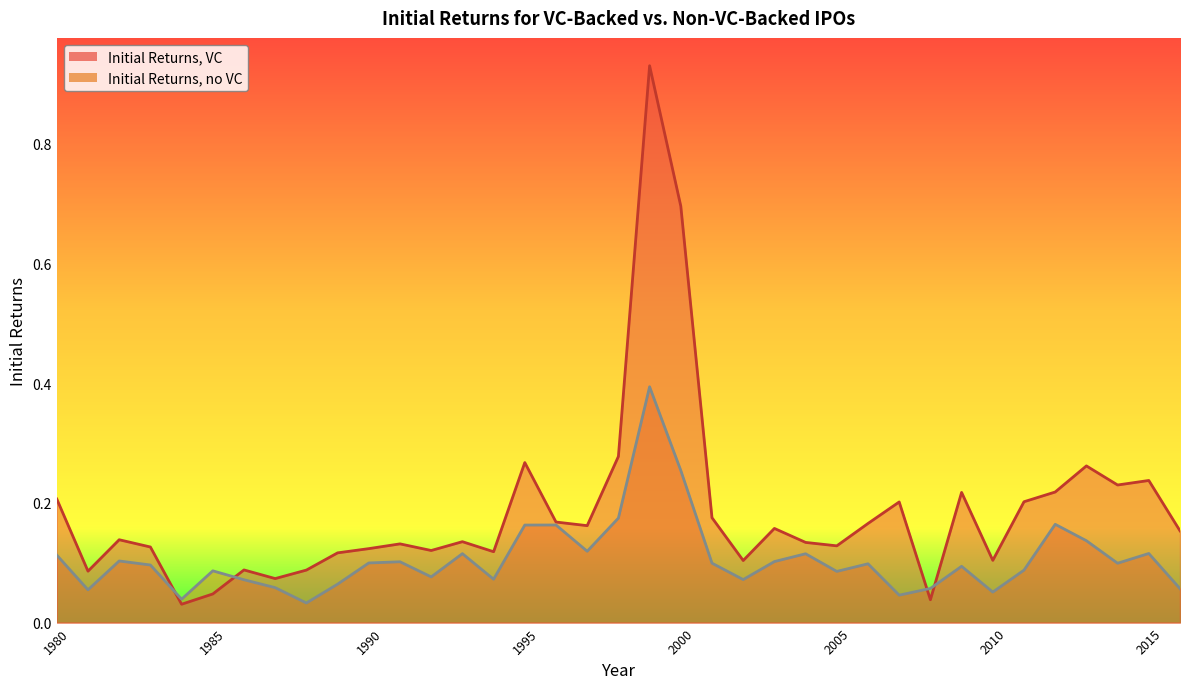

True or false: Initial Returns, no VC and Initial Returns, VC intersect in this chart.

True